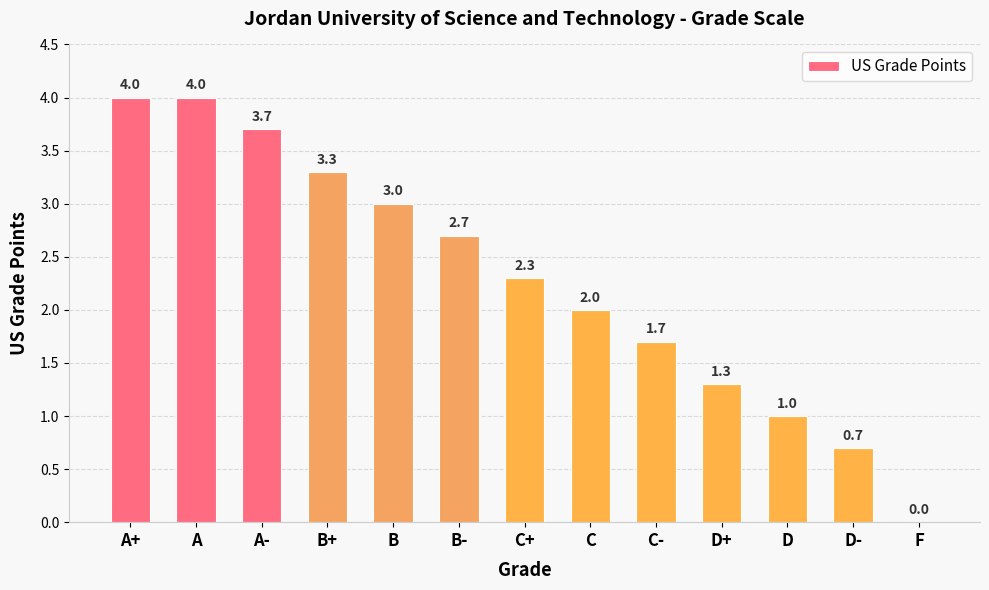

The chart shows a value of 1.7 at B+. True or false?

False